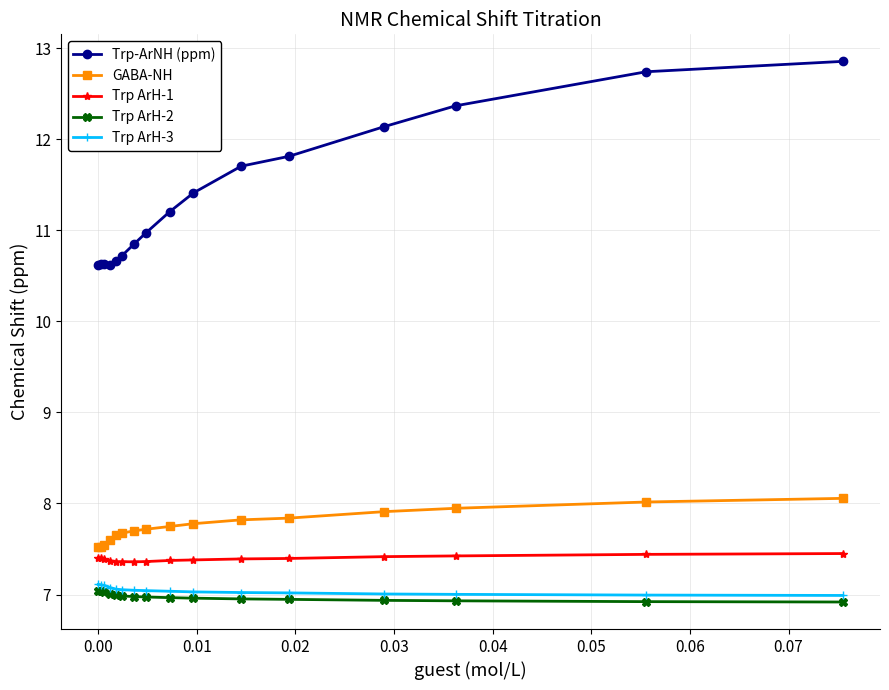

What is the difference between the maximum and second lowest values in the Trp ArH-3 series?

0.1